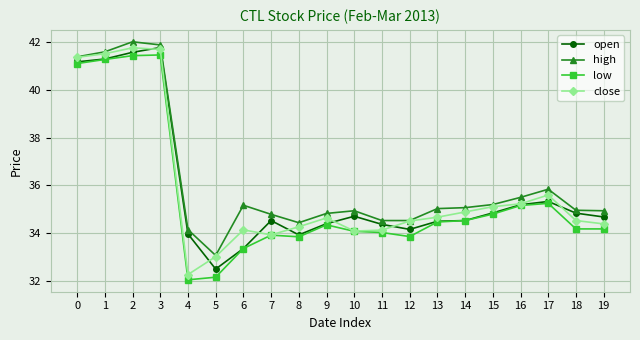

The value of open at 19 is 34.7. True or false?

True